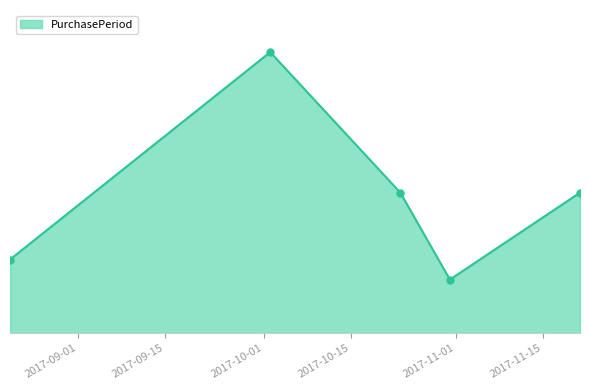

Does the chart have visible grid lines?

No